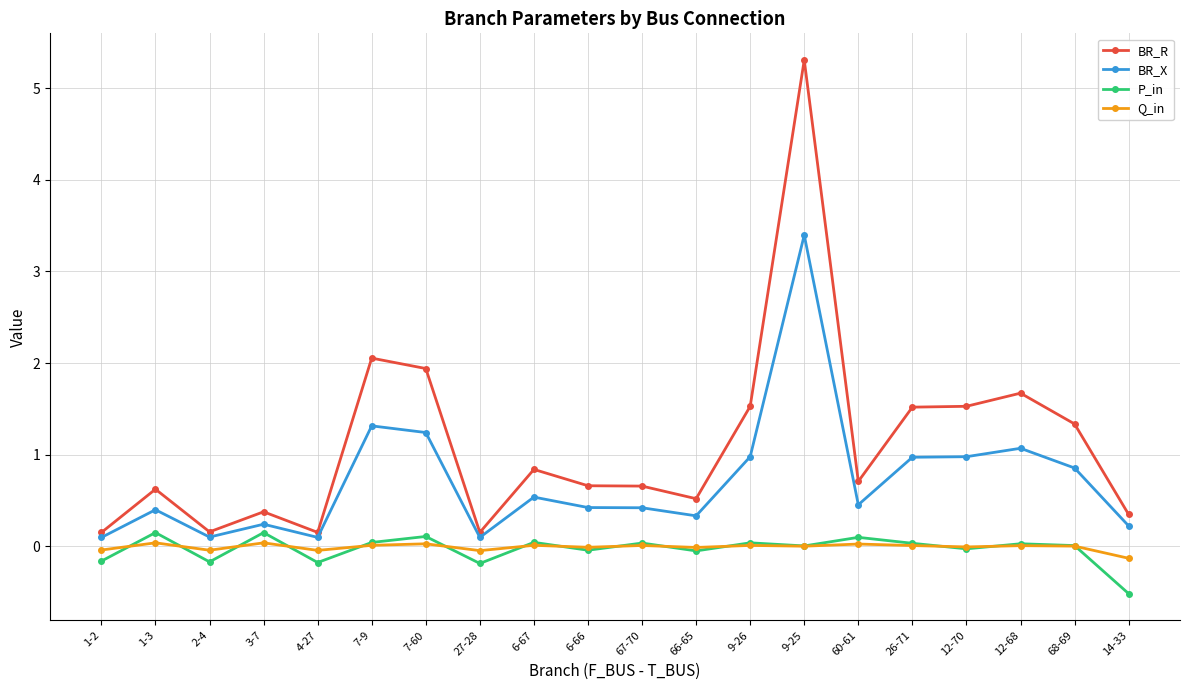

How many lines are shown in the chart?

4